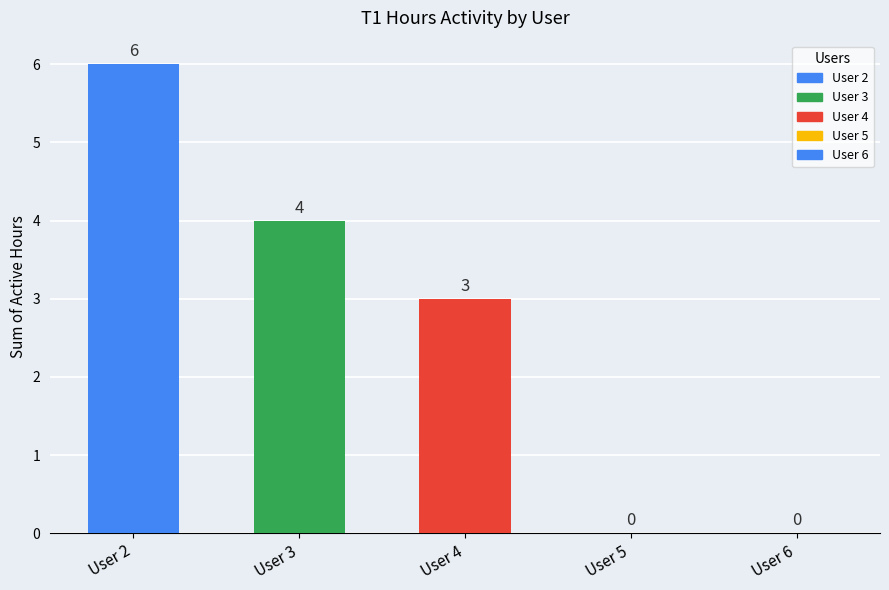

Reading right to left, what are all the values shown in this chart?

User 6=0	User 5=0	User 4=3	User 3=4	User 2=6